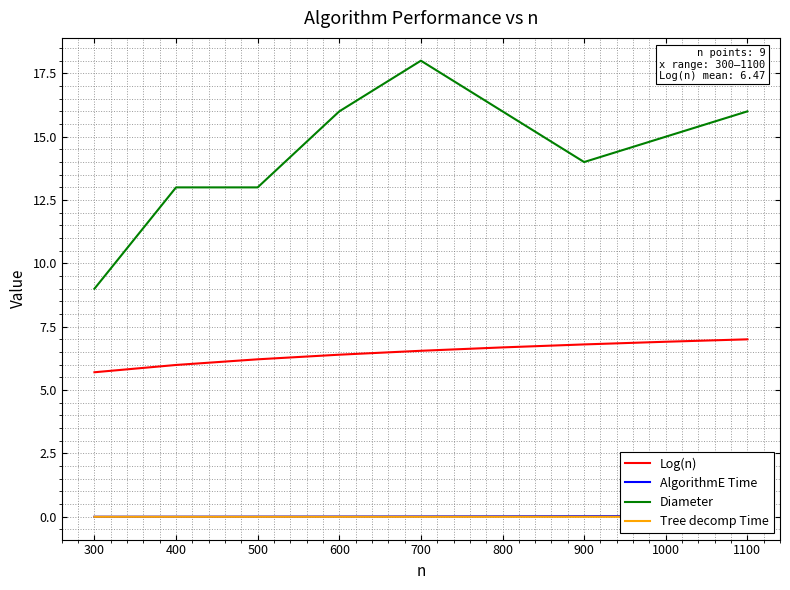

The Log(n) series shows 9.6 at 800. True or false?

False